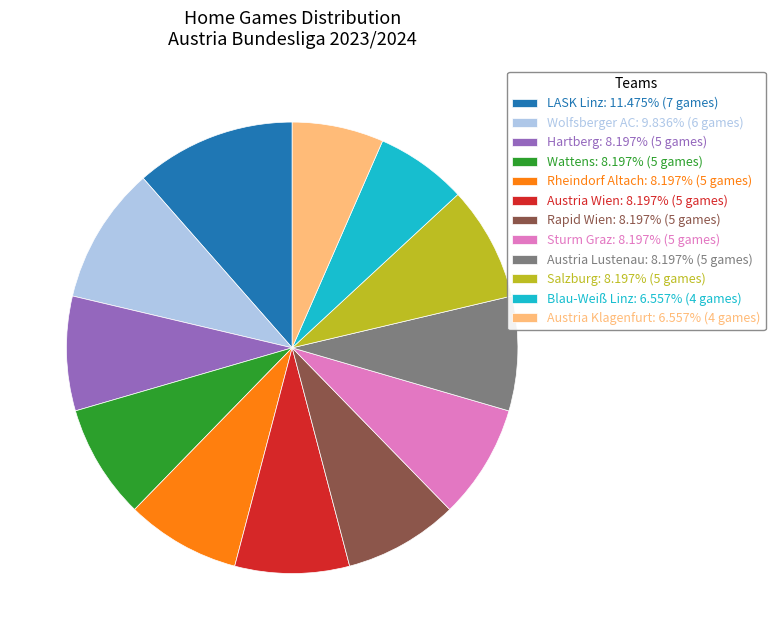

What is the ratio of the value at Wattens: 8.197% (5 games) to the value at Rapid Wien: 8.197% (5 games)?

1.0